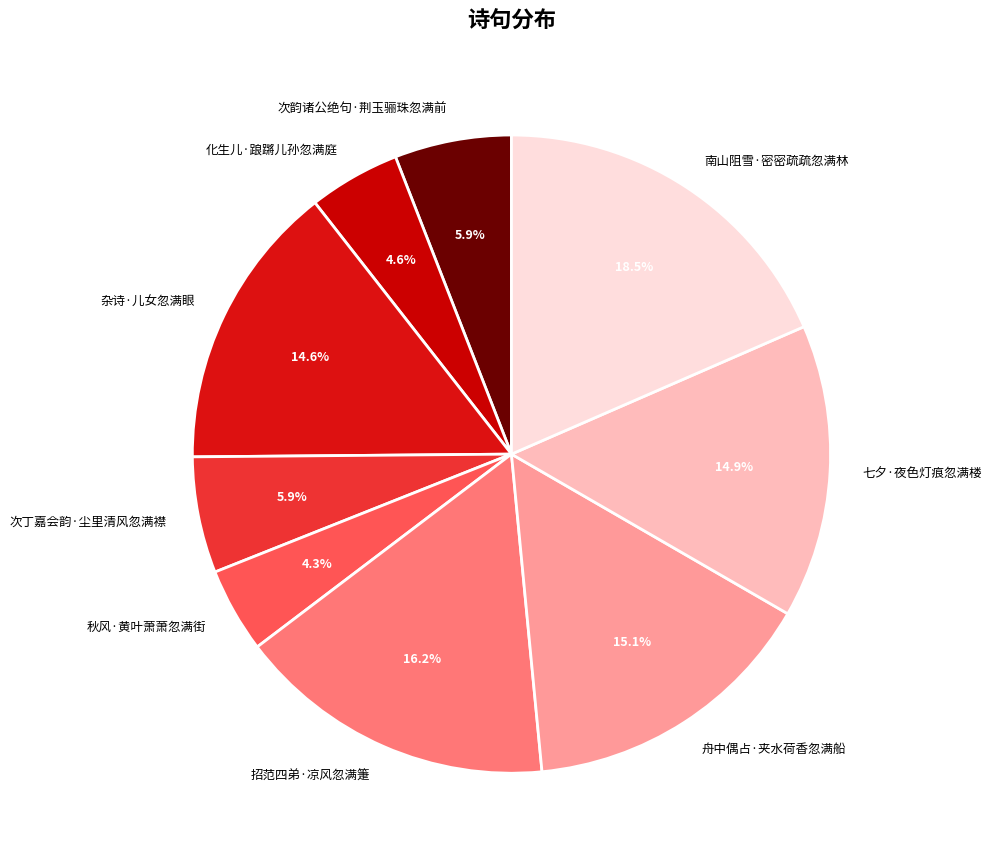

Which category has the biggest portion of the pie?

南山阻雪·密密疏疏忽满林